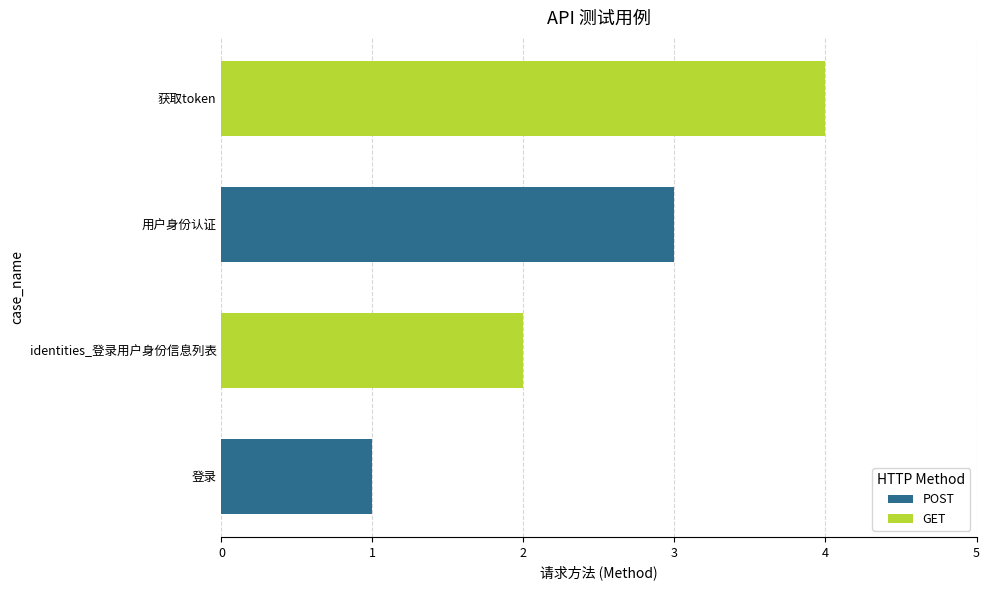

True or false: the data shows 2 at 登录.

False